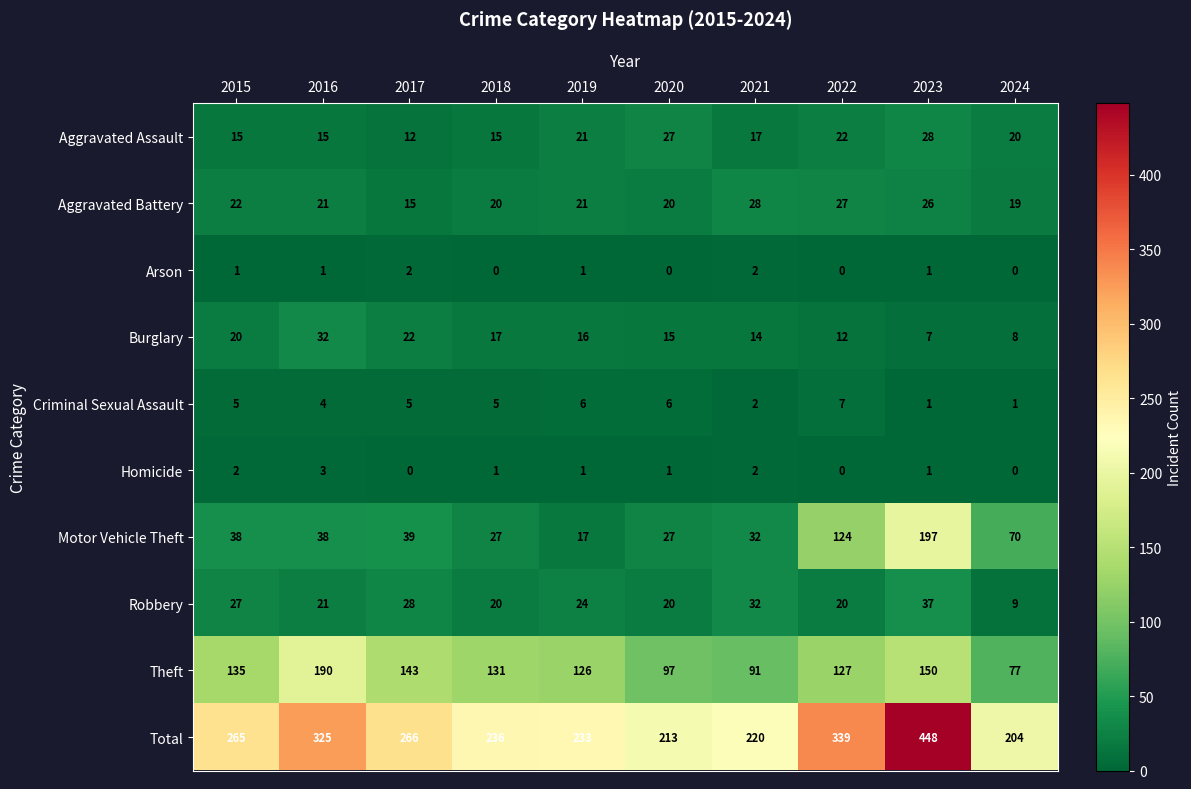

What is the sum of all Homicide values?

11